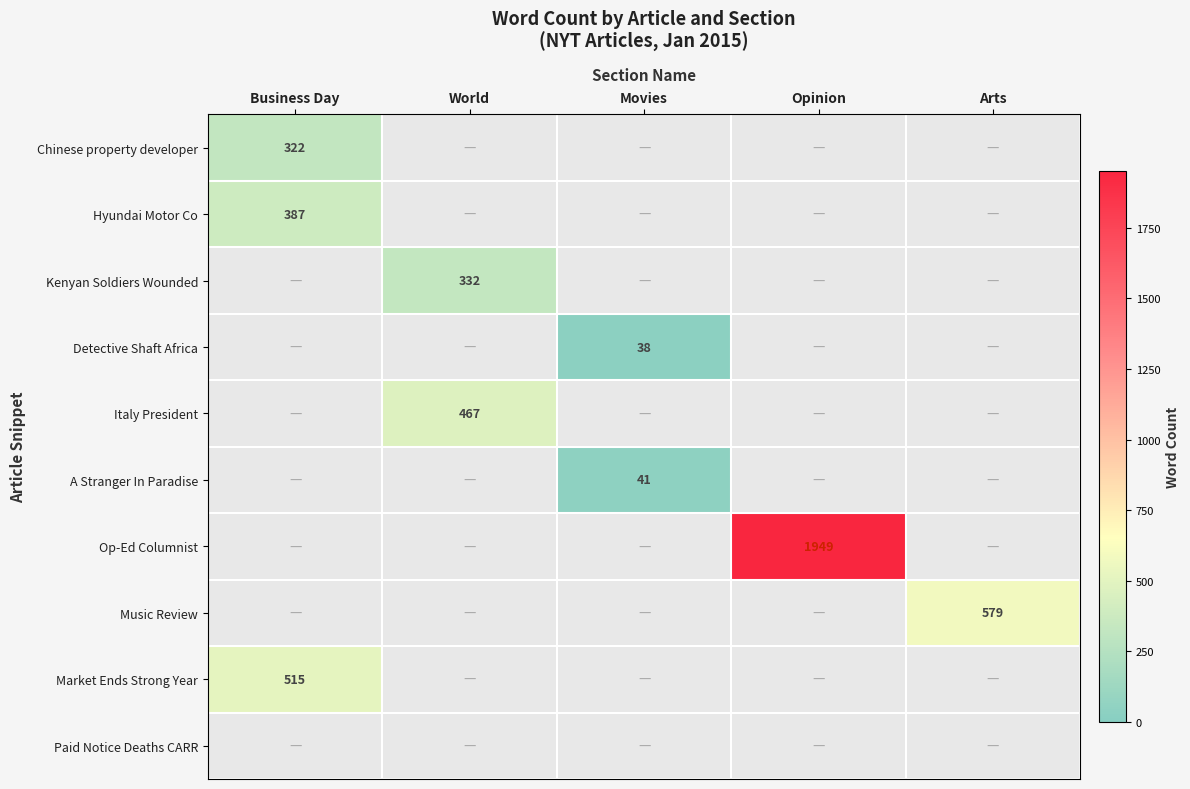

True or false: Italy President has a value of 729 at World.

False